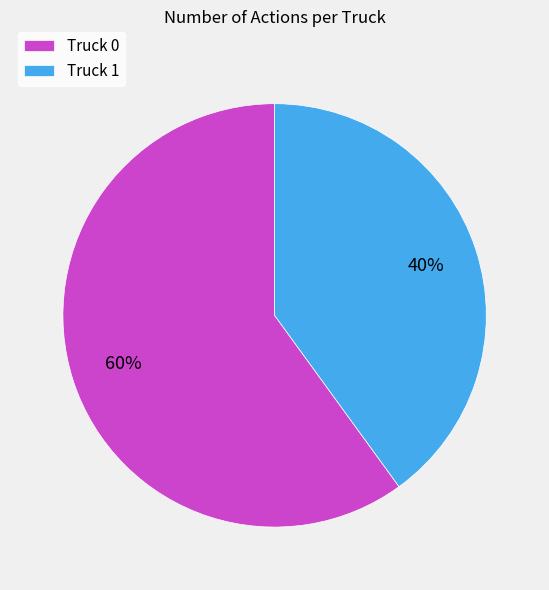

Which category has the smallest portion of the pie?

Truck 1